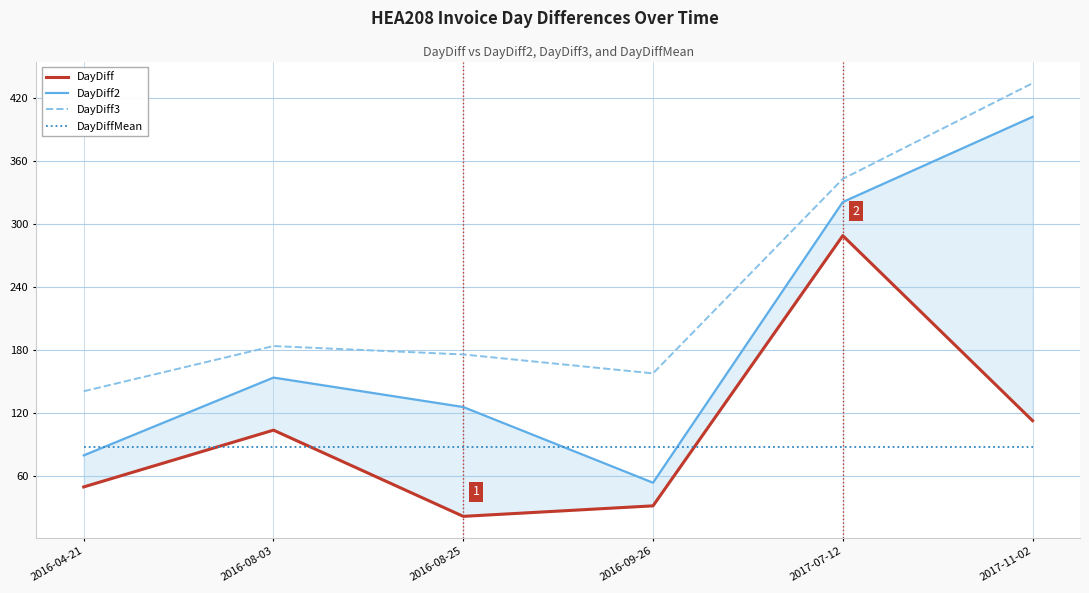

What is the highest value of the DayDiffMean series?

87.6